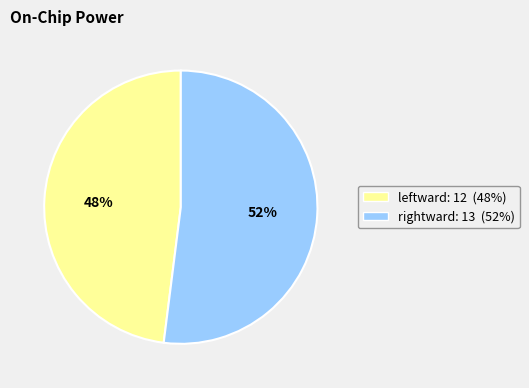

Which slice is the largest?

rightward